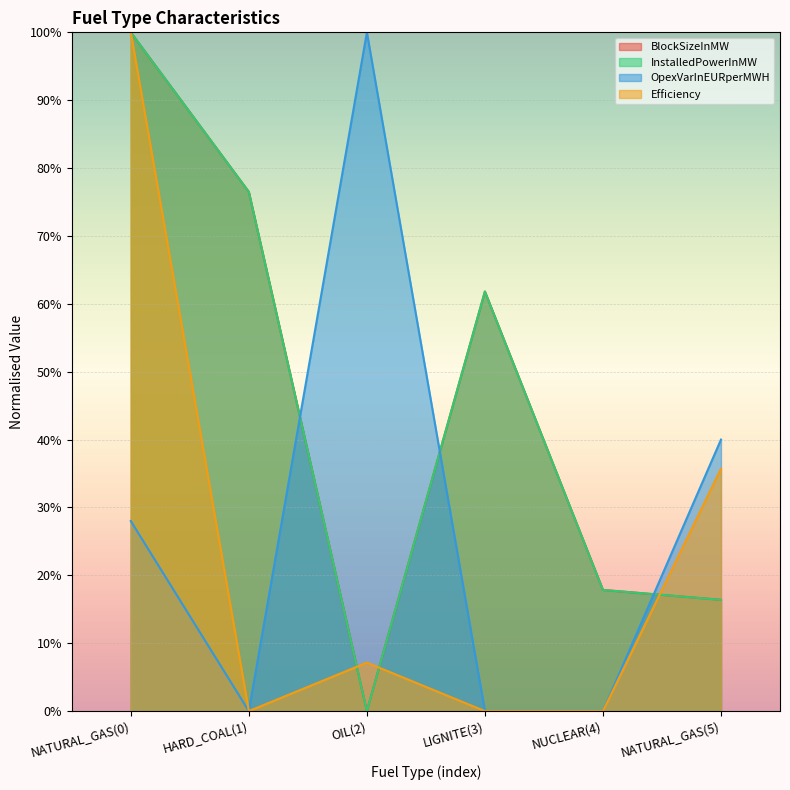

What is the average value of the OpexVarInEURperMWH series?

0.3